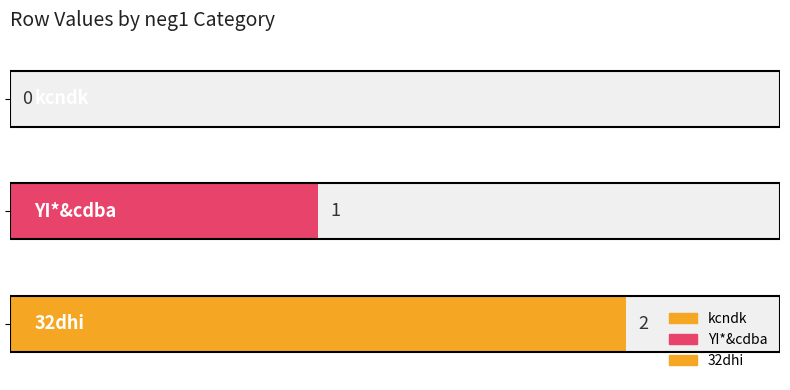

Where is the data nearest to the value 1?

YI*&cdba